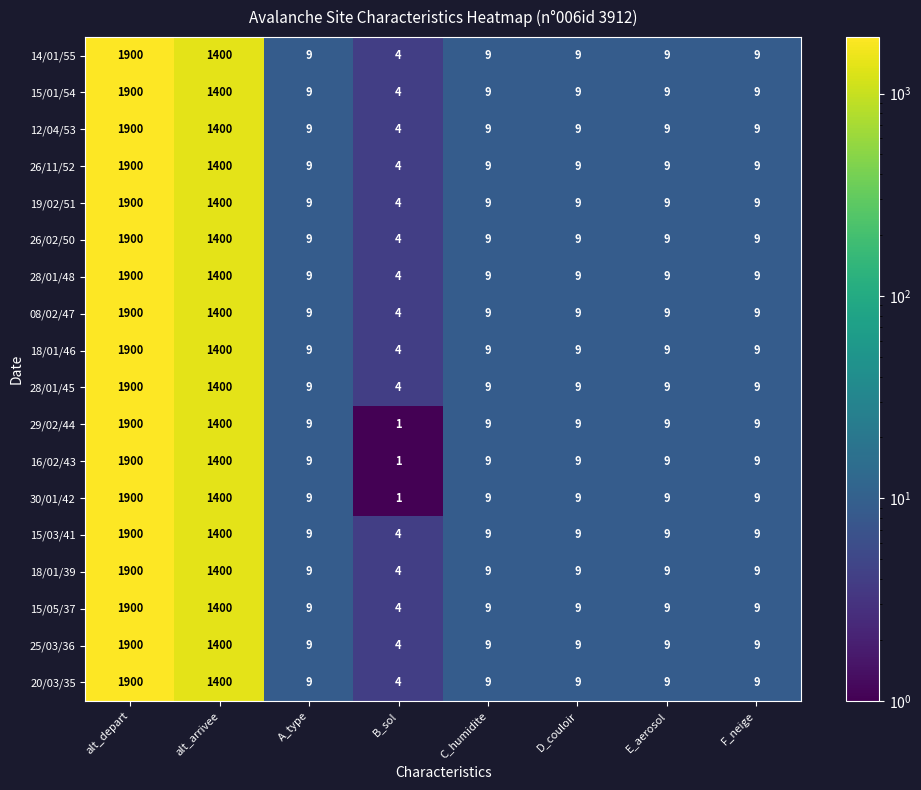

What is the total value across all series at alt_depart?

34200